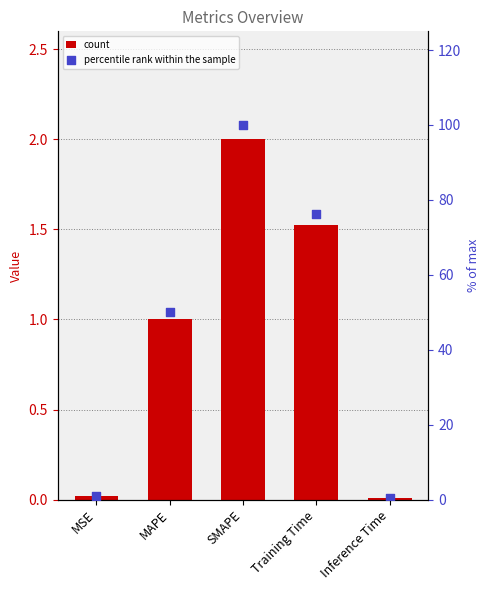

Which series reaches the maximum Y coordinate?

% of max